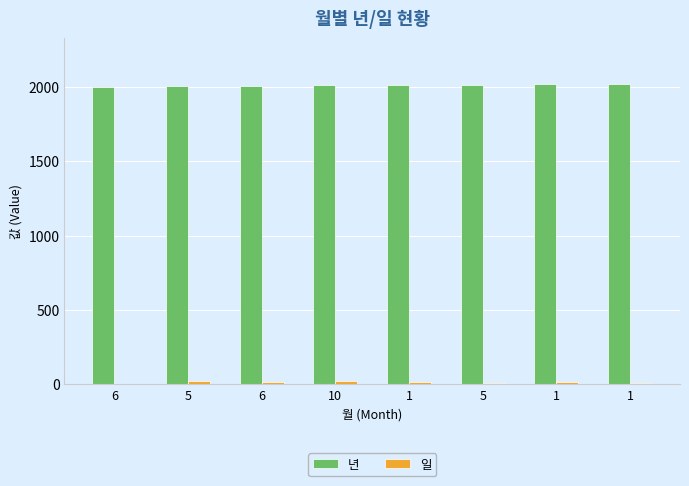

How many series are shown in this chart?

2